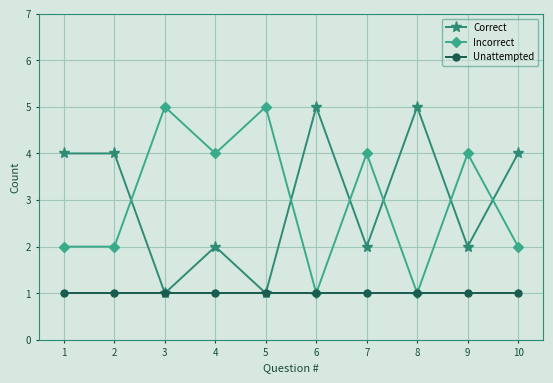

At 7, list the series in order from smallest to largest.

Unattempted, Correct, Incorrect